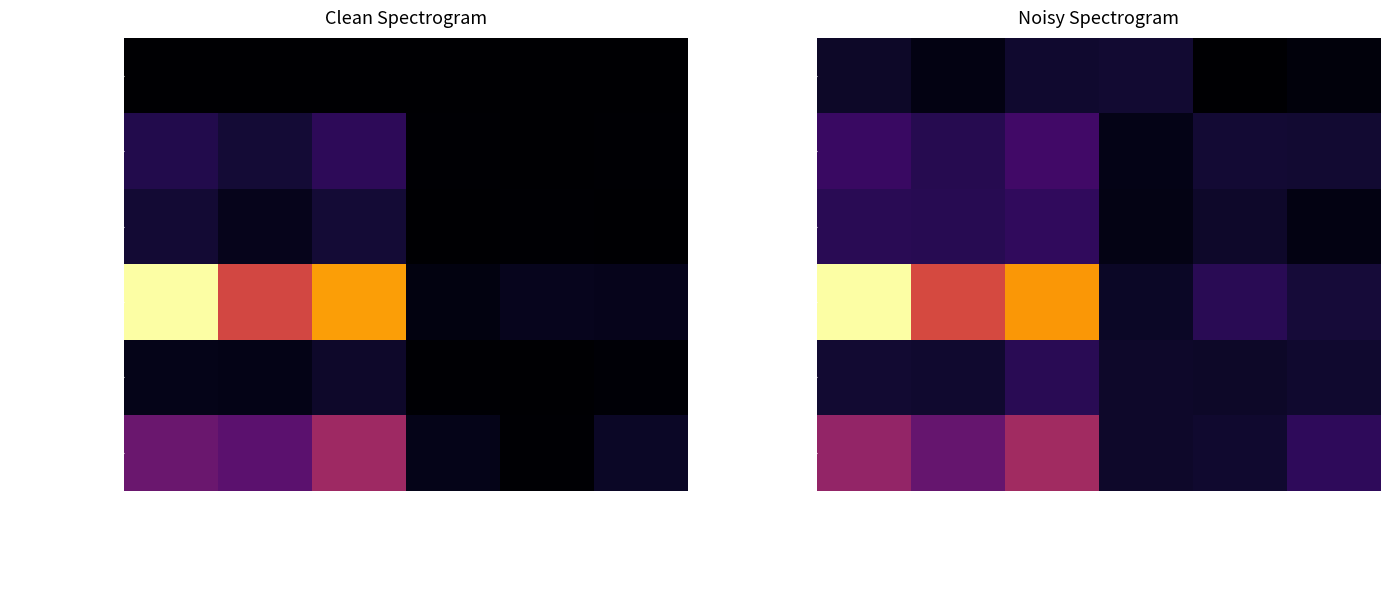

Which category has the lowest value across all series?

무소속박철련